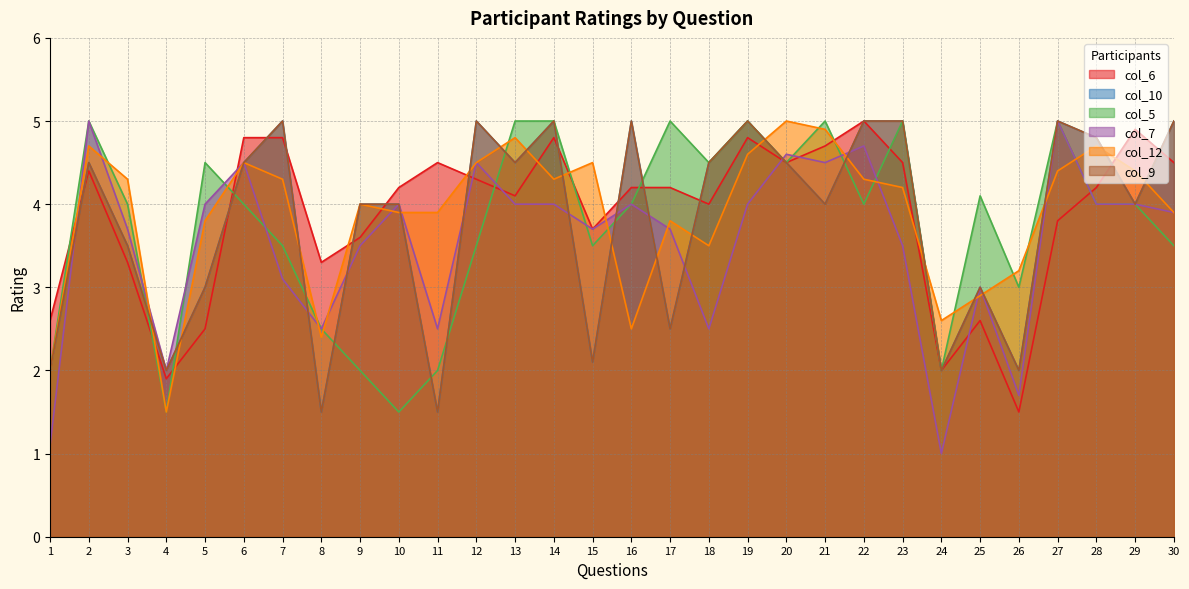

What is the total value across all series at 13?

26.9